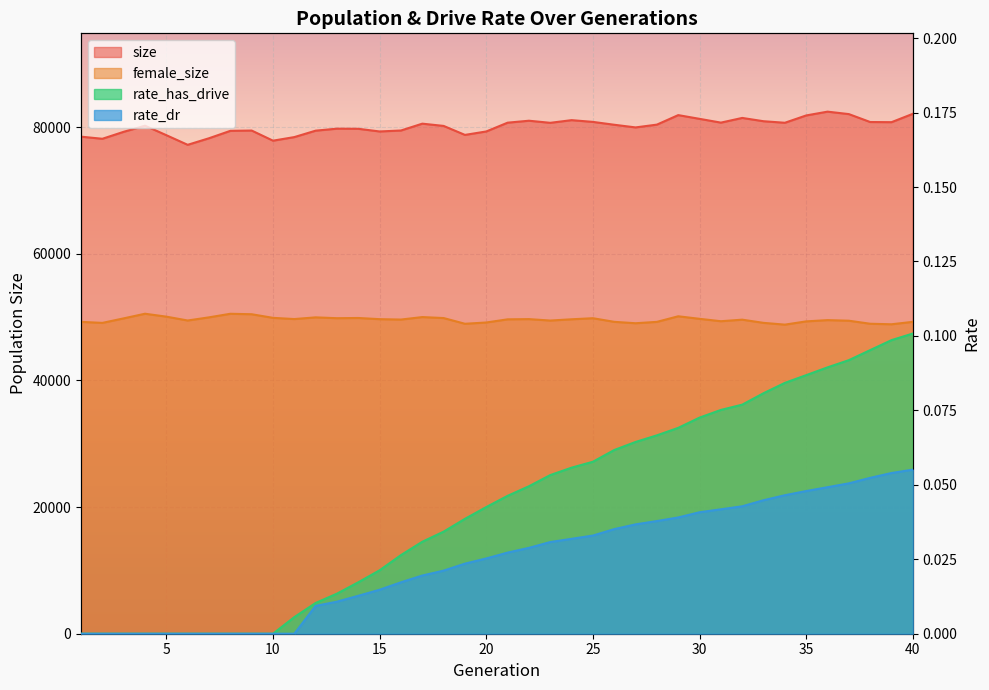

True or false: size and rate_dr intersect in this chart.

False